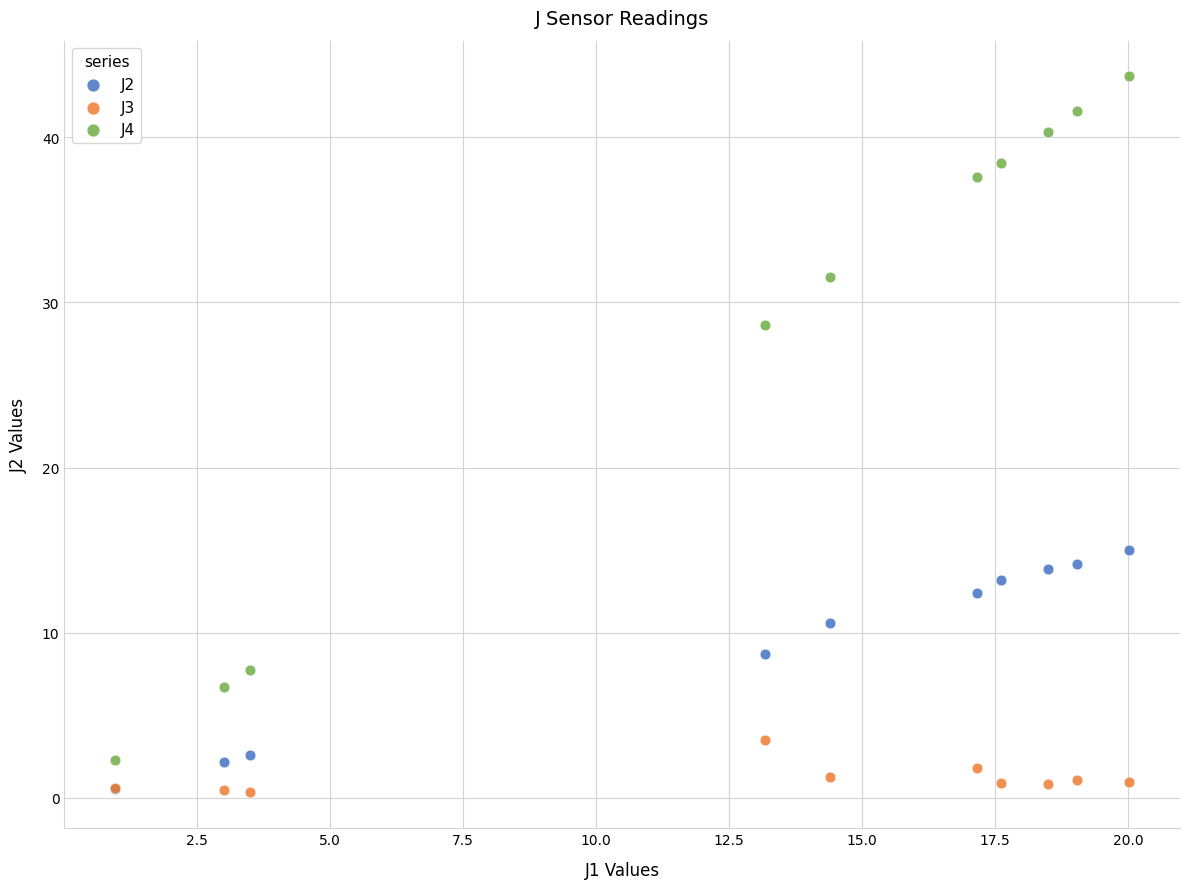

What are all the series names shown in the legend?

J2, J3, J4